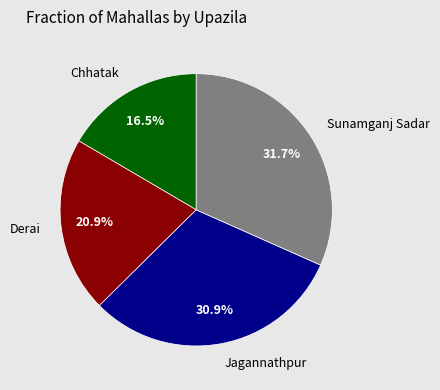

How many segments does this pie chart have?

4